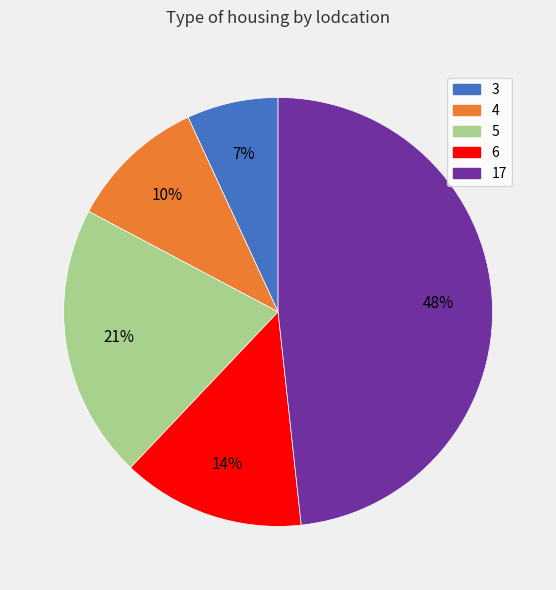

Is it true that 5 is 21% of the pie?

True